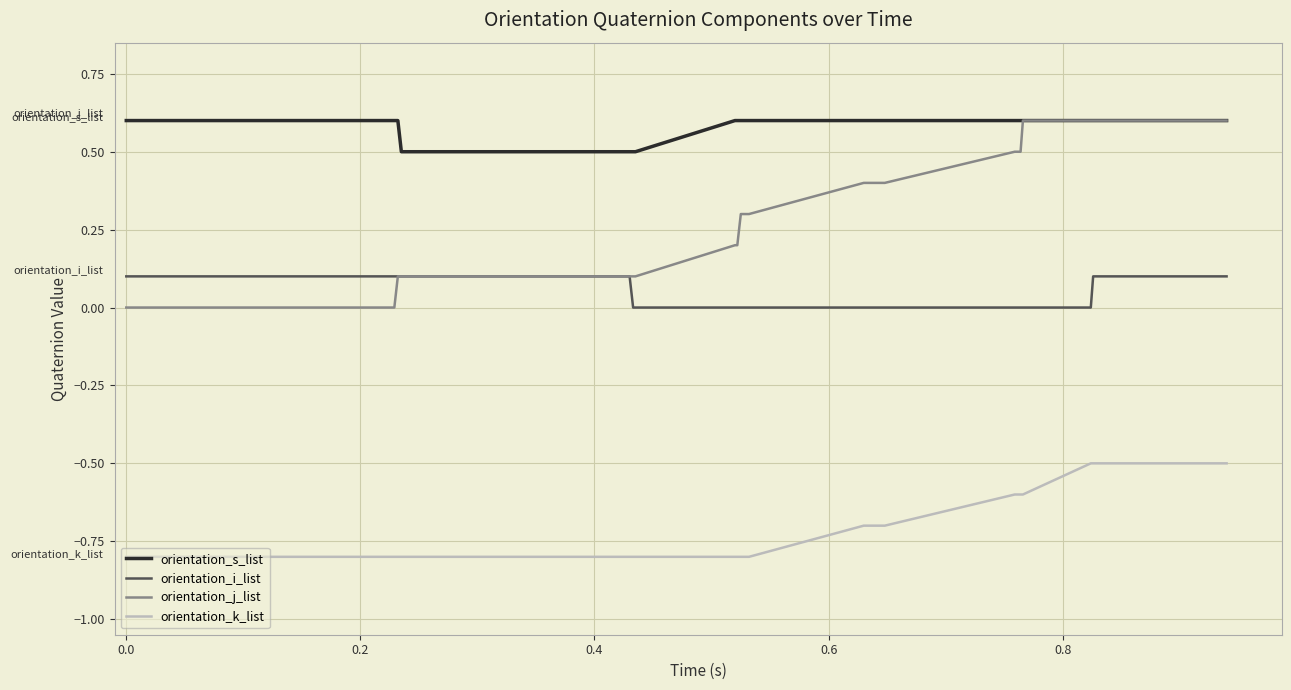

Which series has the largest total across all categories?

orientation_s_list